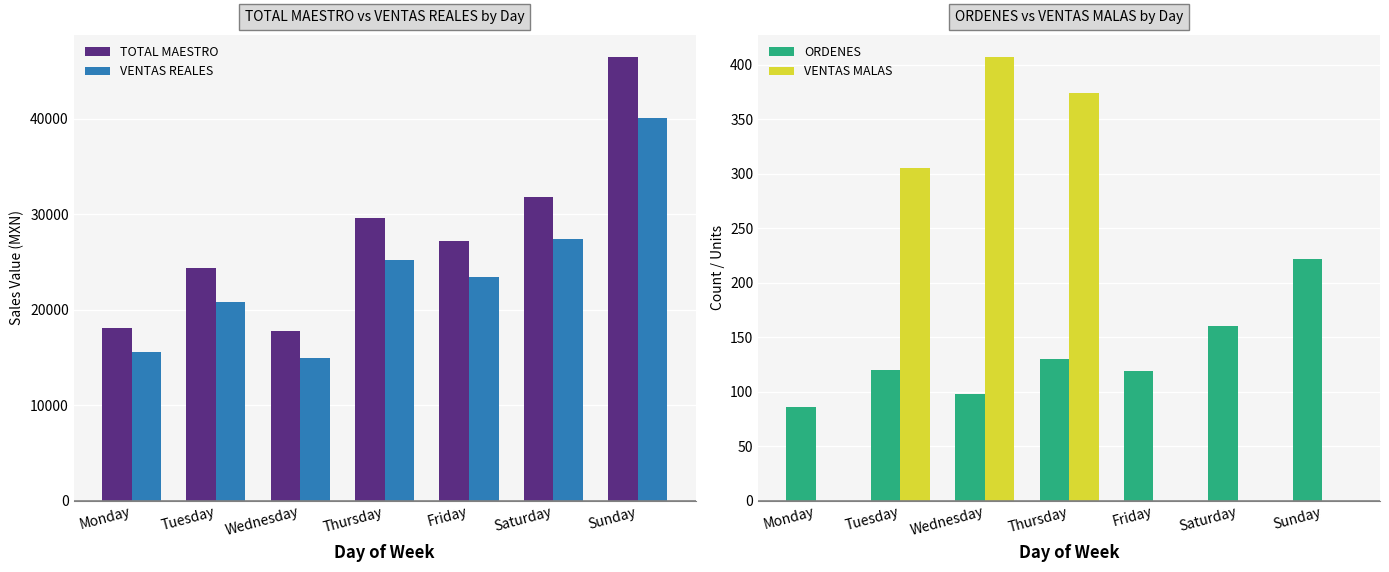

At how many categories does at least one series exceed 27248?

3